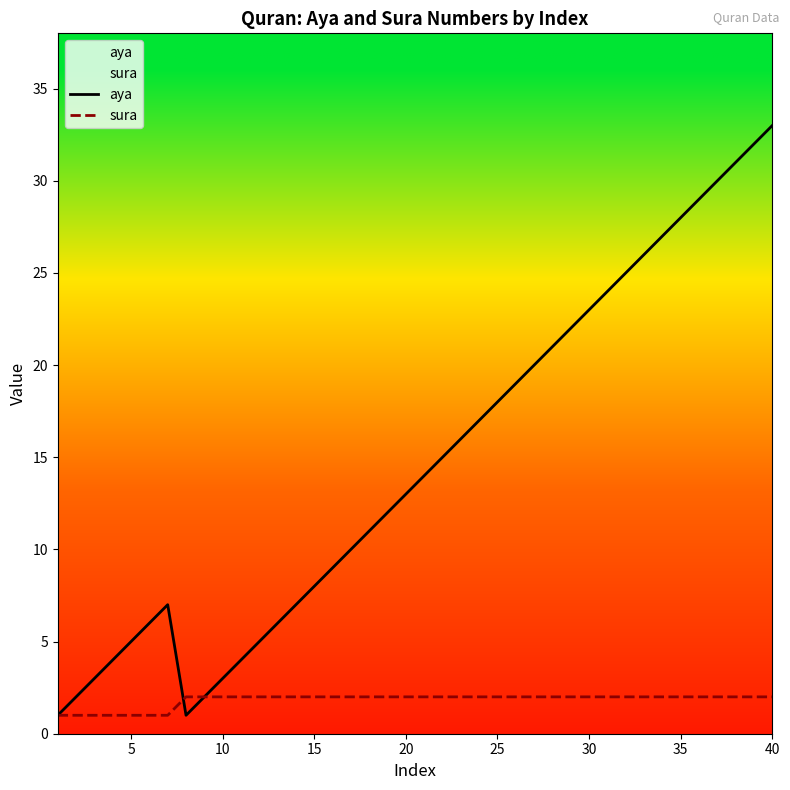

At which label does aya reach its peak?

40